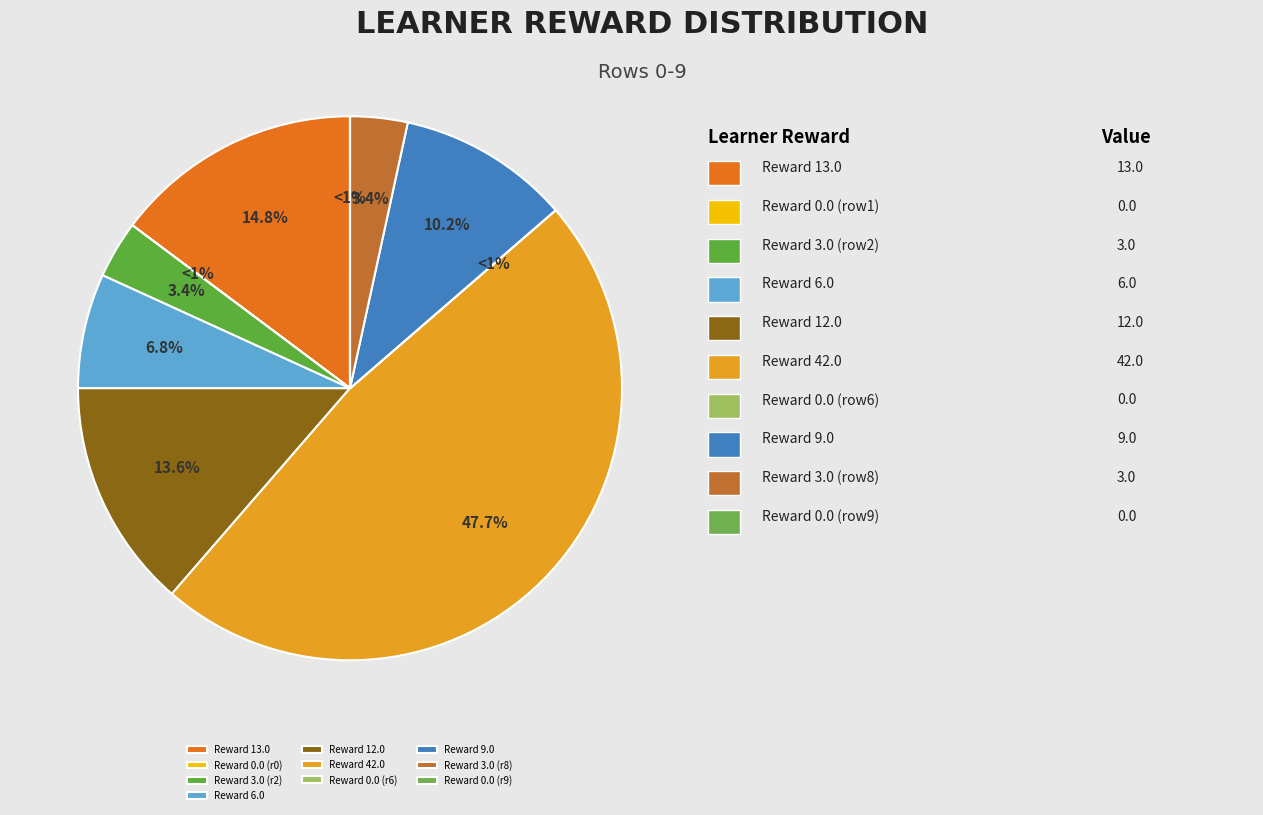

Is there any slice that represents more than half of the pie?

No